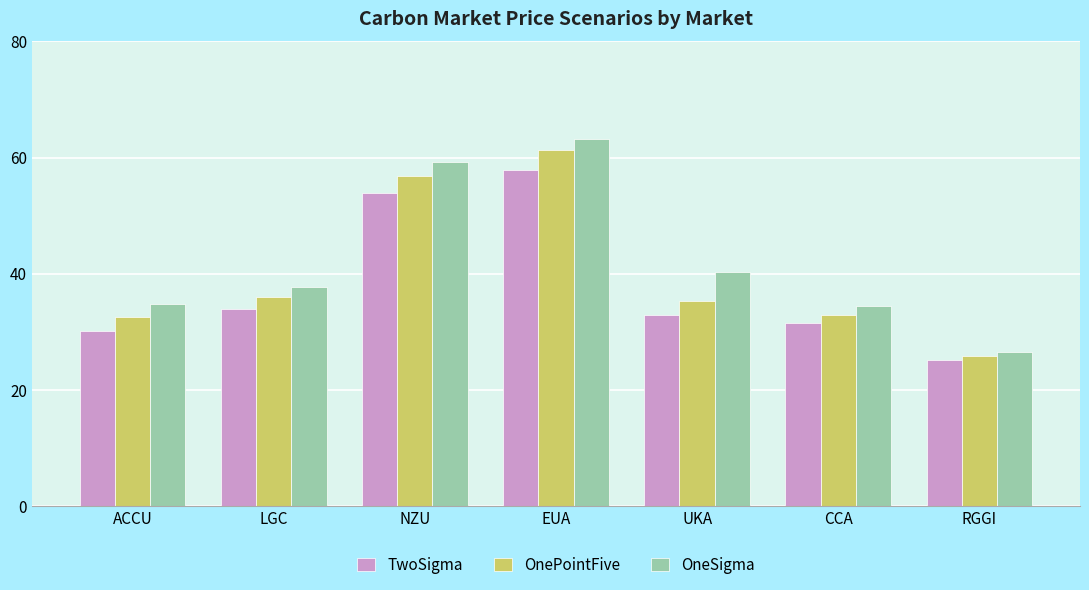

What is the difference between the highest and lowest values at ACCU?

4.6